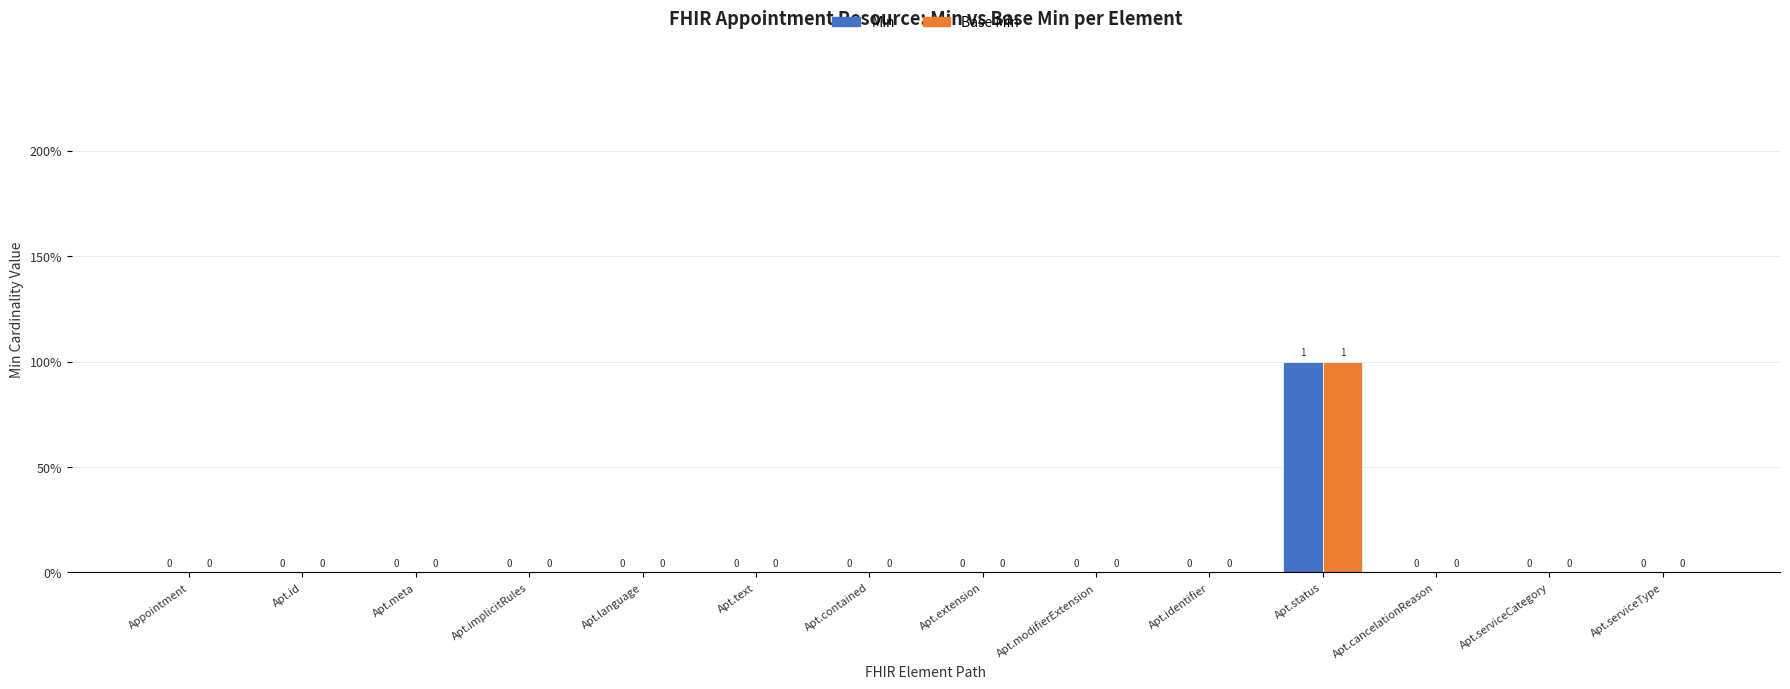

What are all the series names shown in the legend?

Min, Base Min